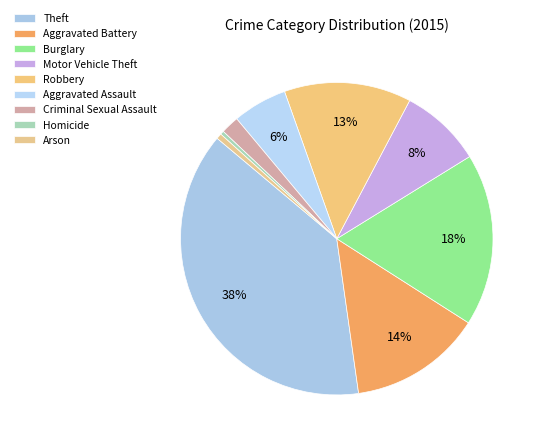

How many slices are in this pie chart?

9